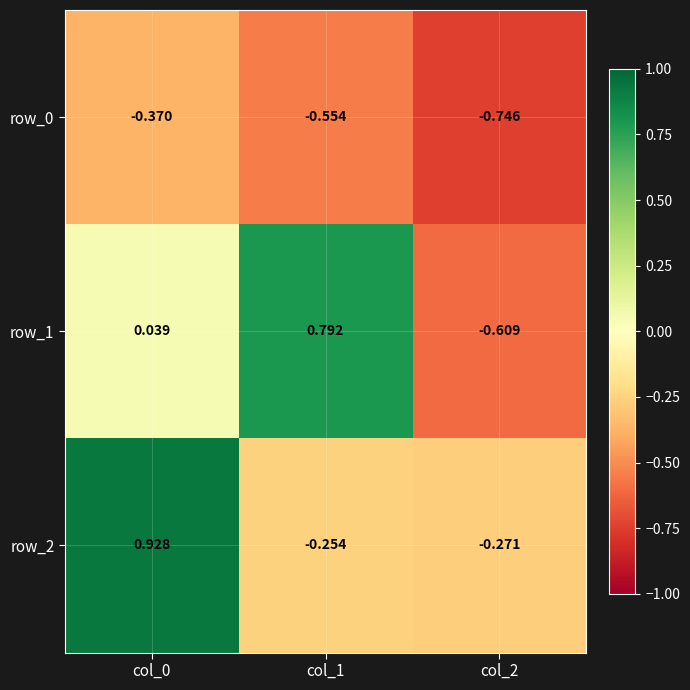

What is the difference between the highest and lowest values at col_2?

0.5